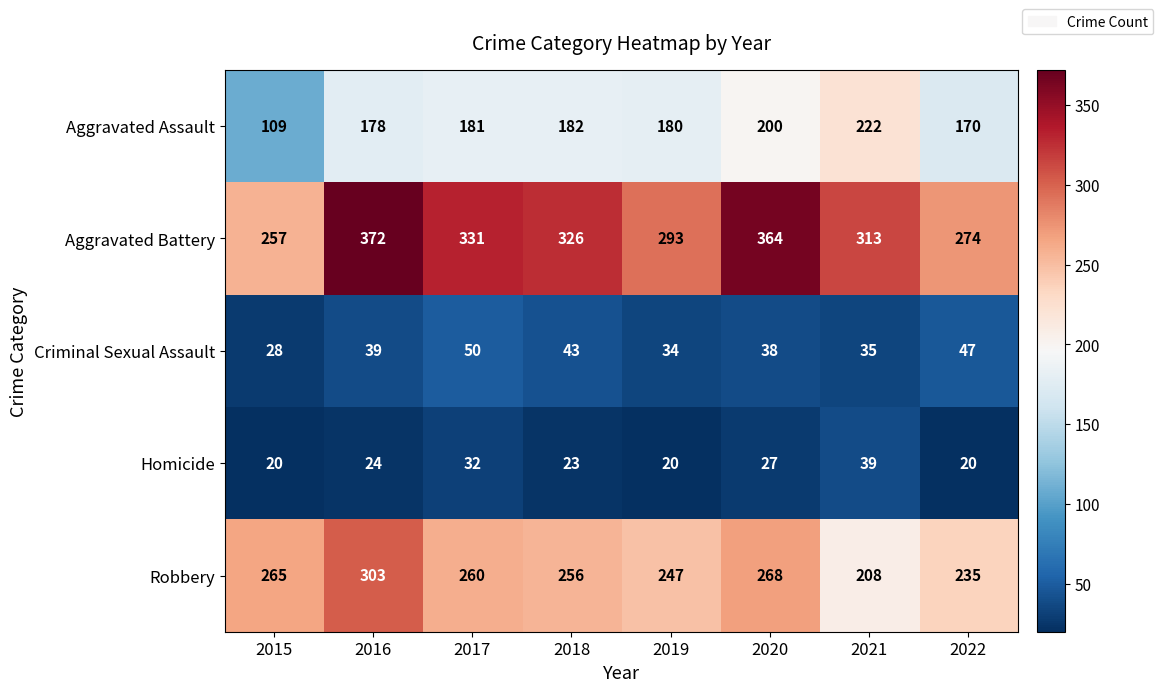

Rank the series by their maximum value, from highest to lowest.

Aggravated Battery, Robbery, Aggravated Assault, Criminal Sexual Assault, Homicide